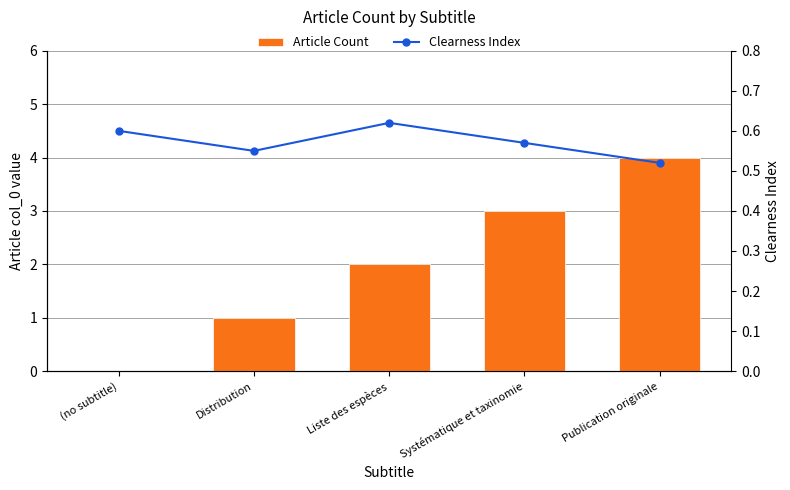

What is the spread (max minus min) of values at Publication originale?

3.5